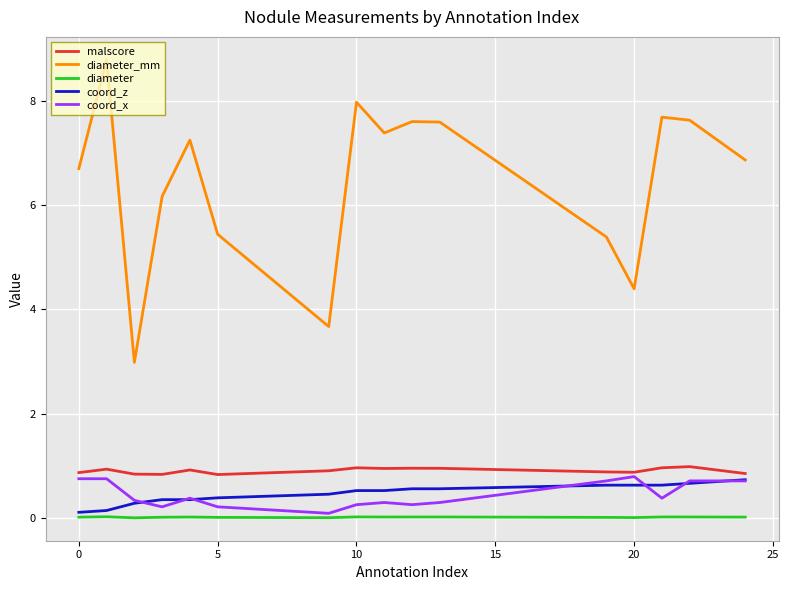

What is the highest value of the diameter_mm series?

8.8